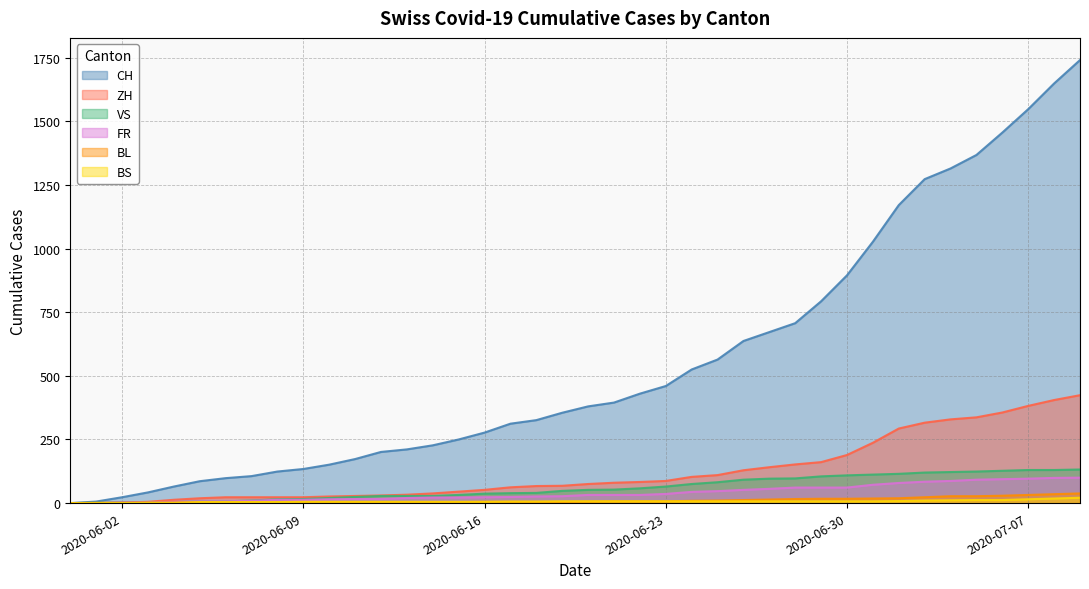

Which series has the largest total across all categories?

CH